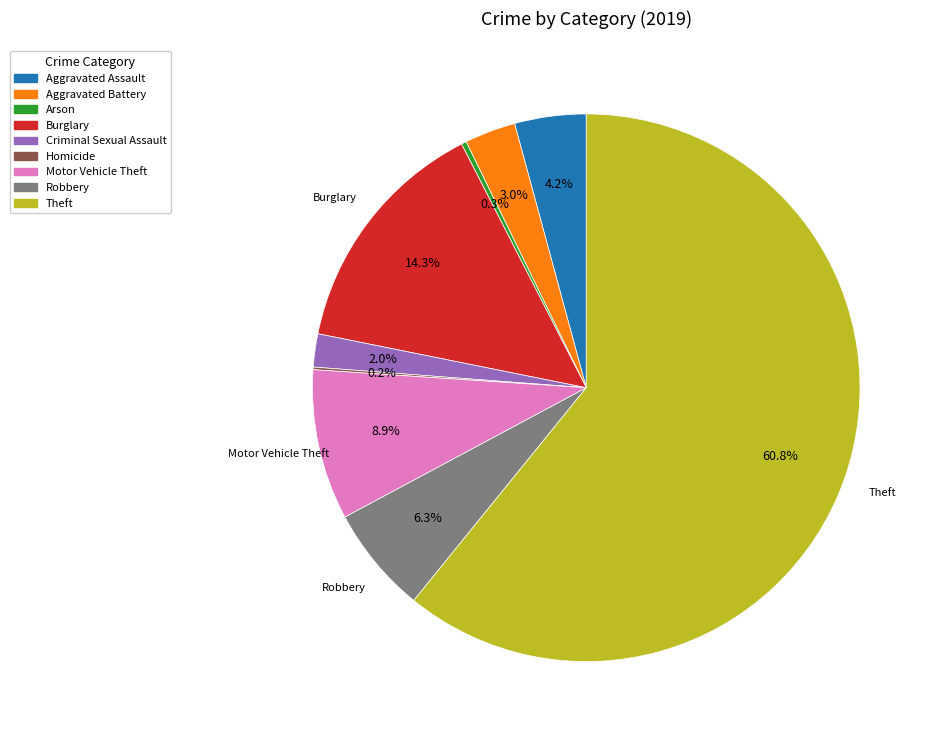

Combined, do Aggravated Assault and Theft account for over 50%?

Yes